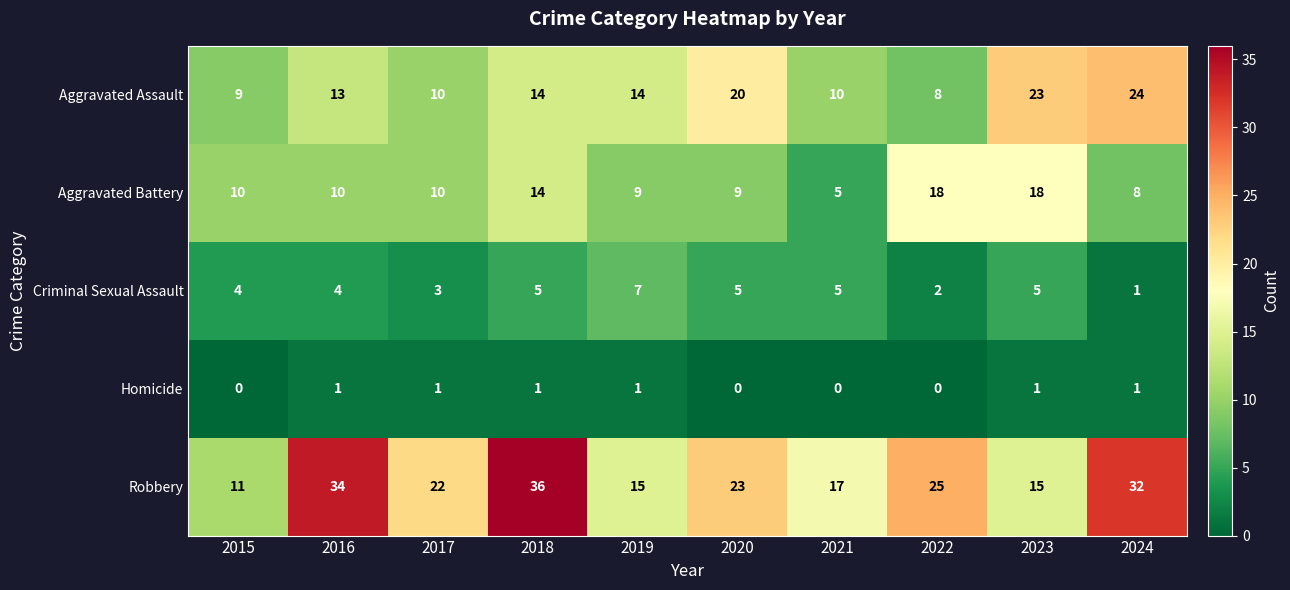

What is the difference between the Robbery values at 2016 and 2023?

19